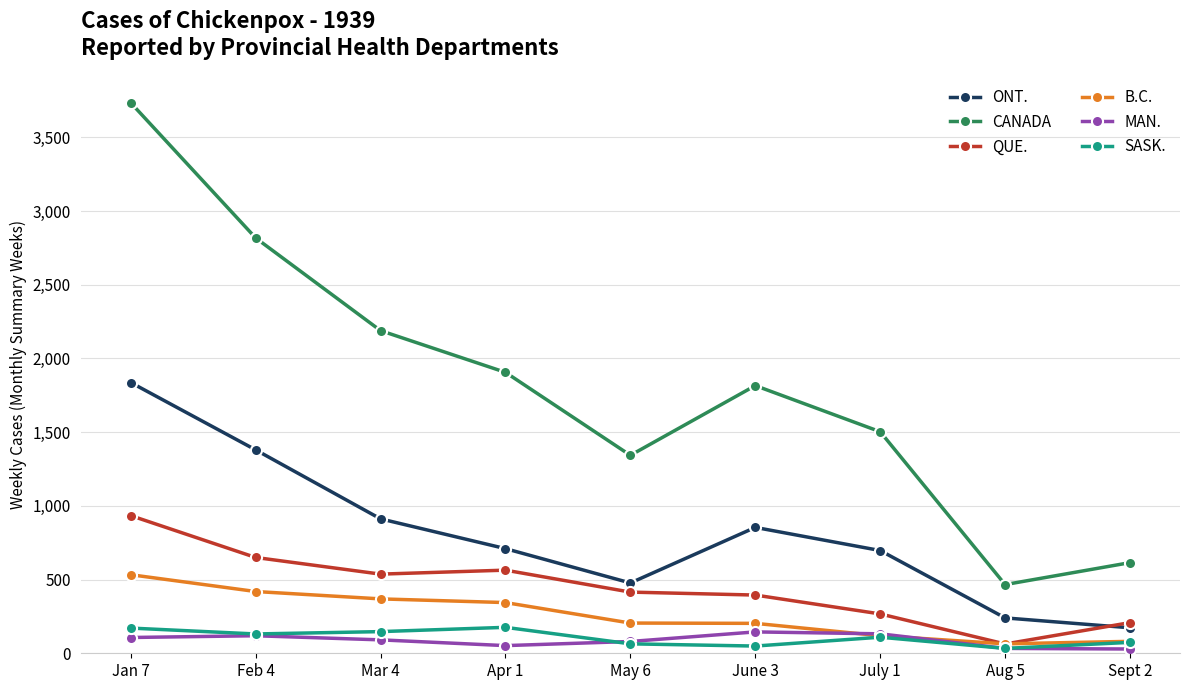

How many interior local peaks does the CANADA series have?

1